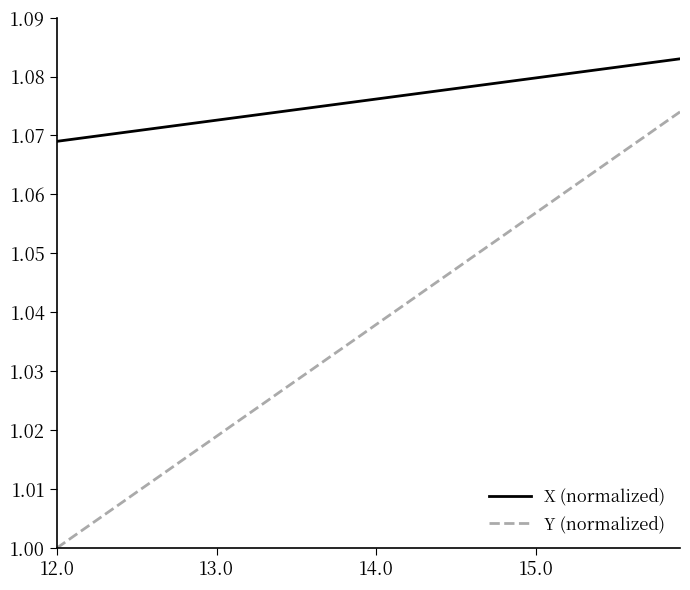

Which series has the widest spread of values?

Y (normalized)